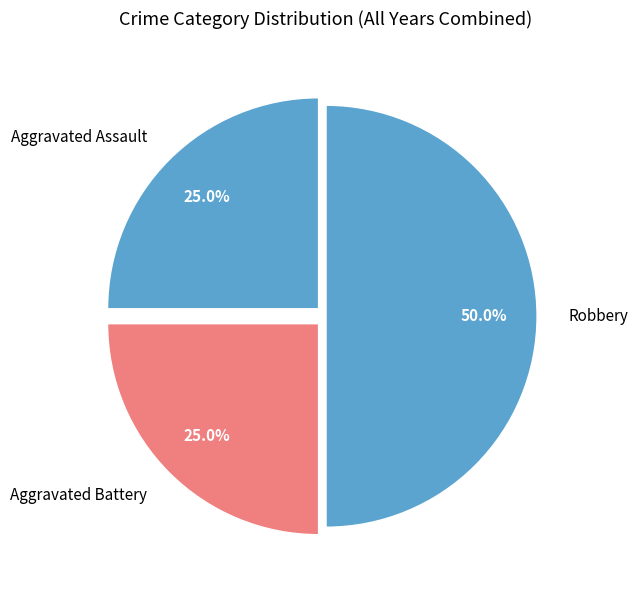

Which has a higher value, Robbery or Aggravated Battery?

Robbery